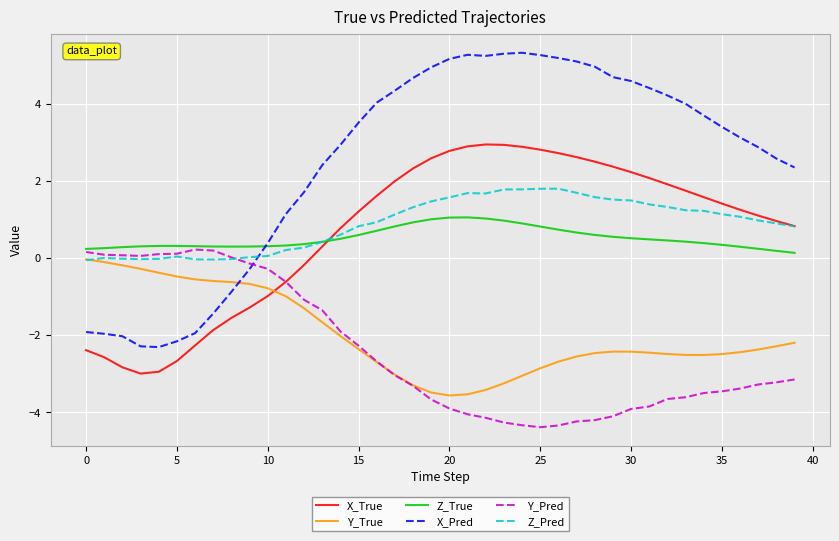

True or false: X_True and X_Pred intersect in this chart.

False